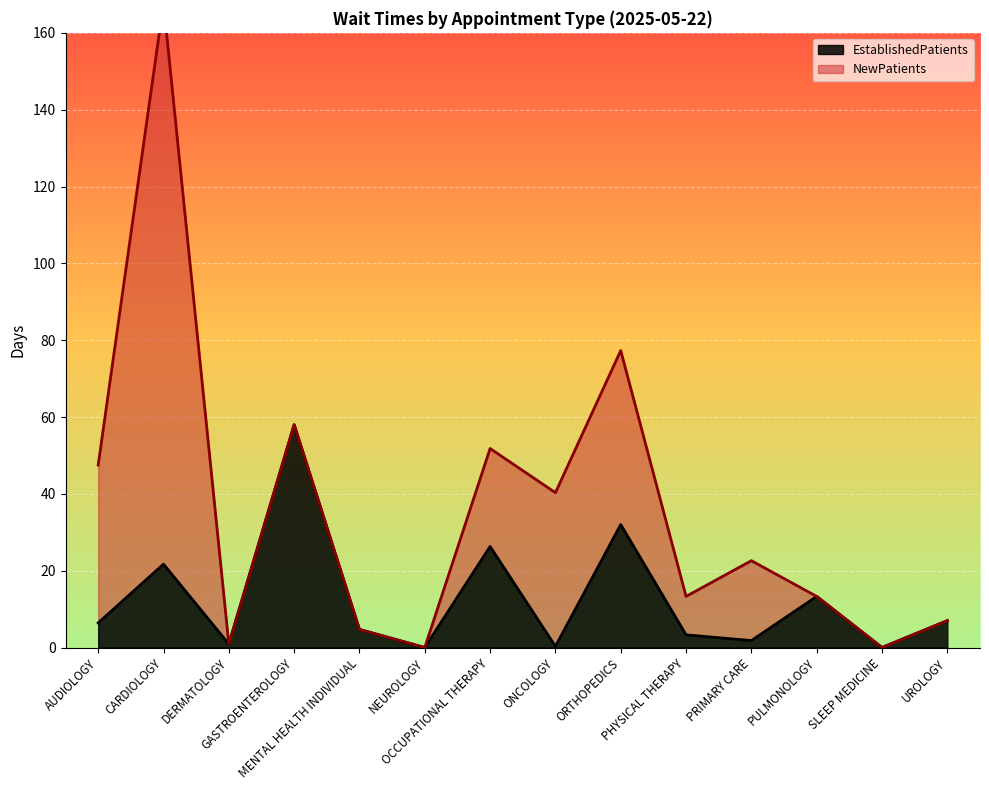

What is the highest value of the EstablishedPatients series?

58.0